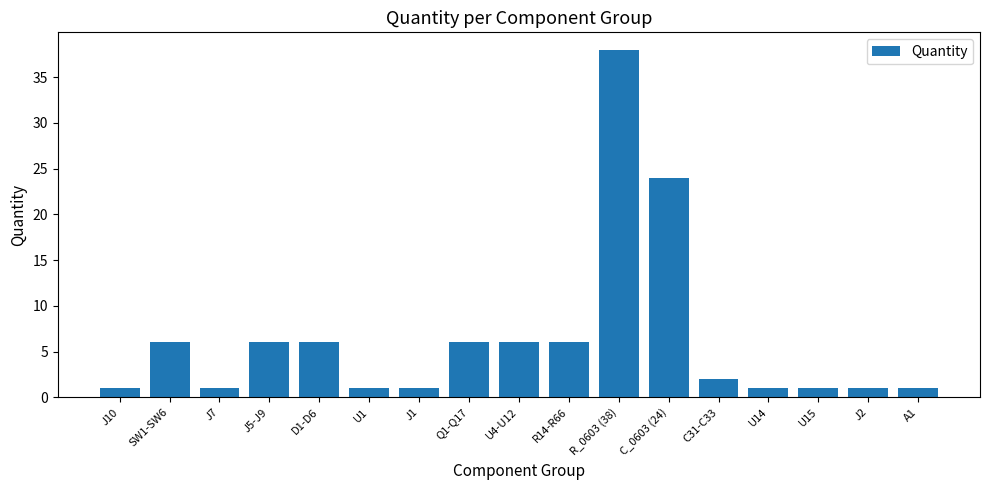

What is the average value?

6